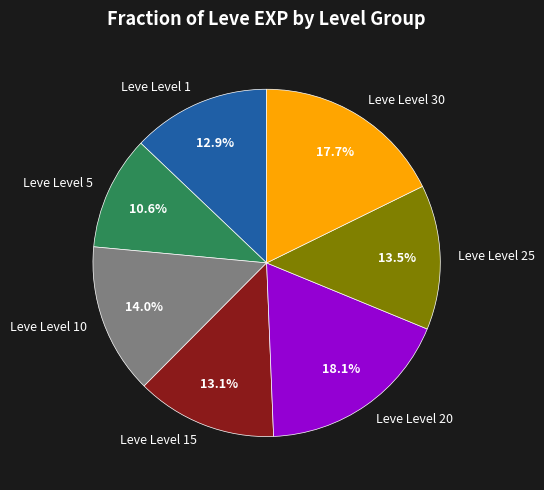

Does any single category account for the majority?

No